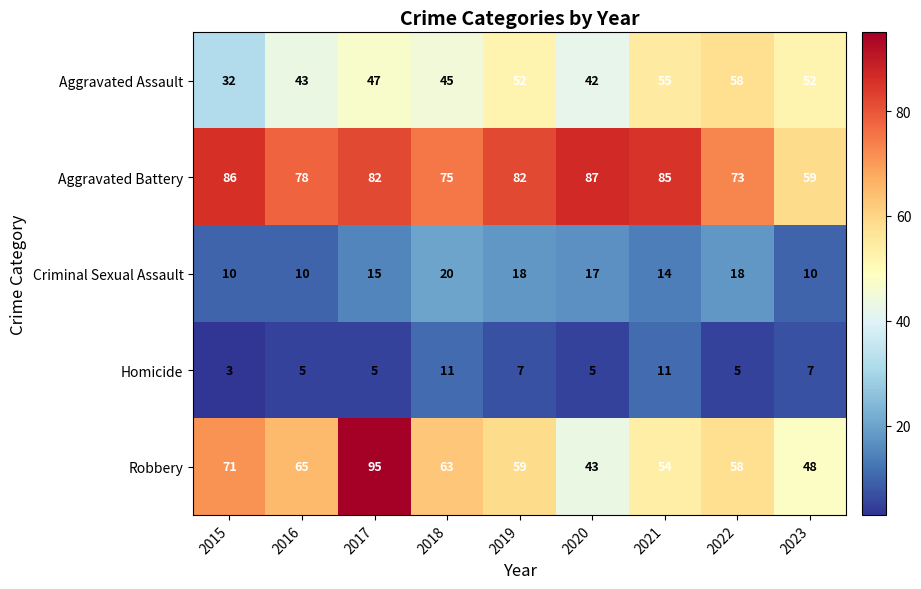

List the series in order of their peak value, lowest first.

Homicide, Criminal Sexual Assault, Aggravated Assault, Aggravated Battery, Robbery